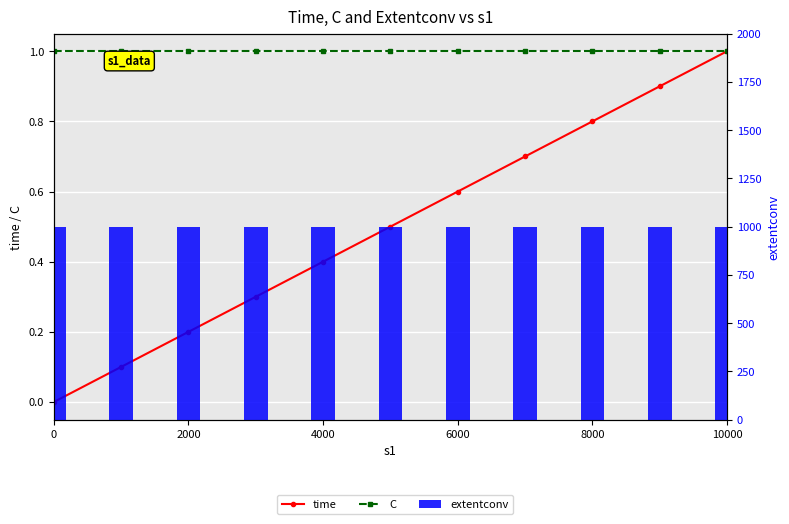

Which series has the largest total across all categories?

extentconv